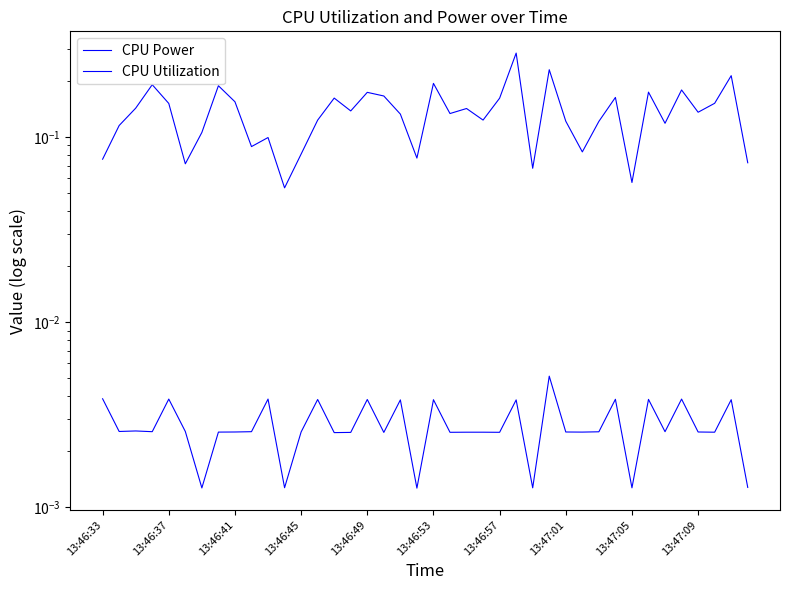

How many categories are shown in the chart?

40